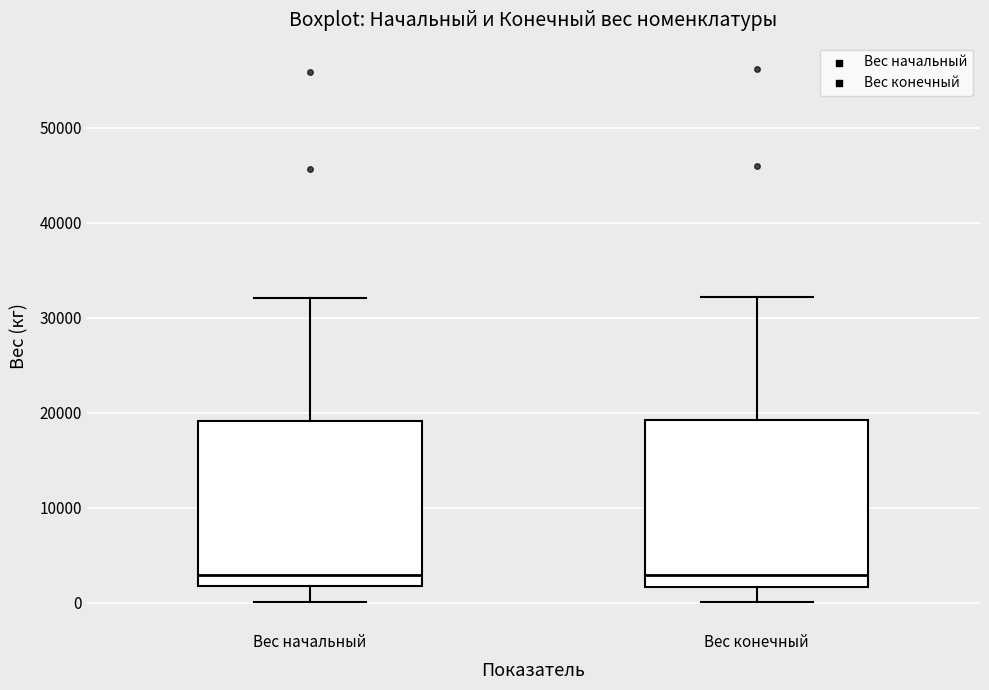

Reading left to right, transcribe this box plot: for each box, give where its median line is, the range the box spans, and where its two whiskers end, as read against the y-axis. The values are not printed on the chart, so give them approximately, as read against the axis.

Вес начальный: median 3000, box 2000 to 19000, whiskers 0 to 32000
Вес конечный: median 3000, box 2000 to 19000, whiskers 0 to 32000